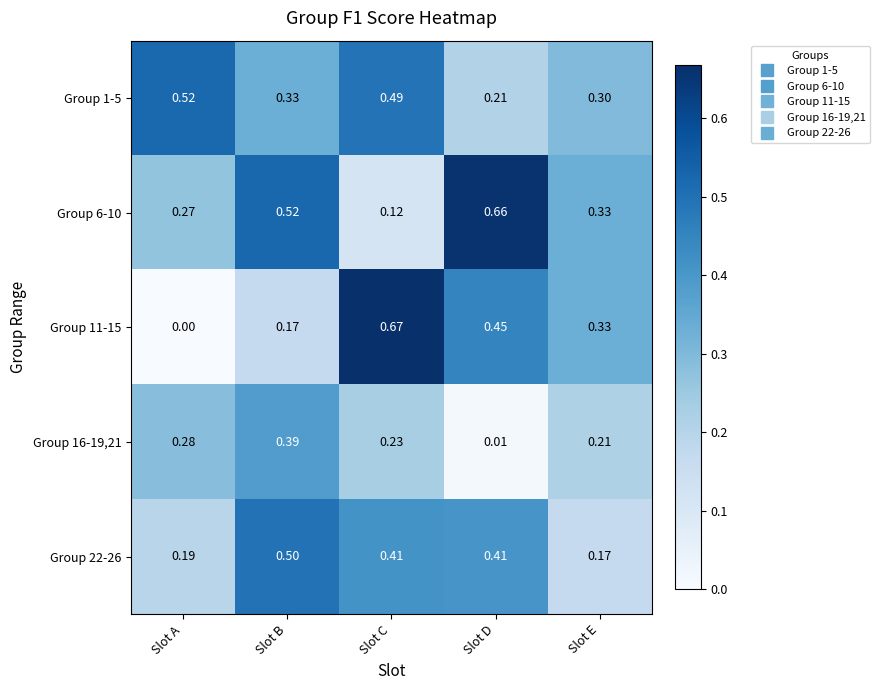

Which category has the highest value across all series?

Slot C